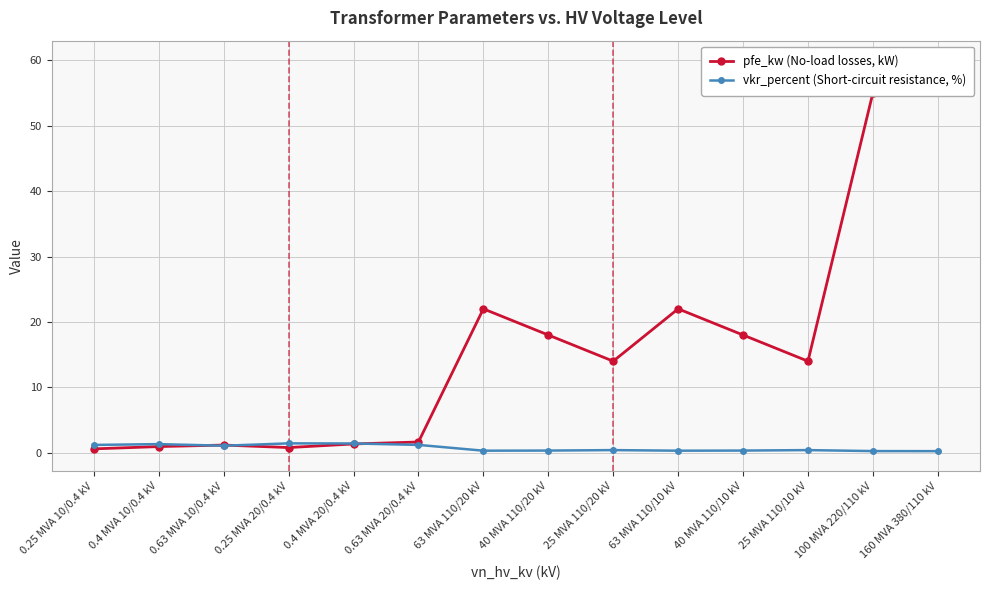

Reading left to right, extract all data points from this chart.

pfe_kw (No-load losses, kW): 0.6	0.9	1.2	0.8	1.4	1.6	22.0	18.0	14.0	22.0	18.0	14.0	55.0	60.0
vkr_percent (Short-circuit resistance, %): 1.2	1.3	1.1	1.4	1.4	1.2	0.3	0.3	0.4	0.3	0.3	0.4	0.3	0.2